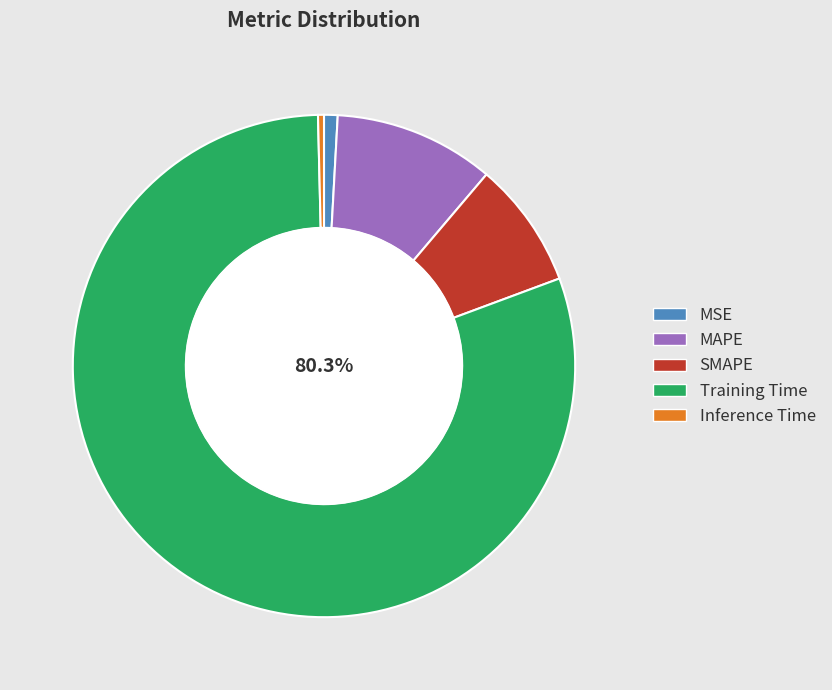

What is the largest slice in the pie chart?

Training Time